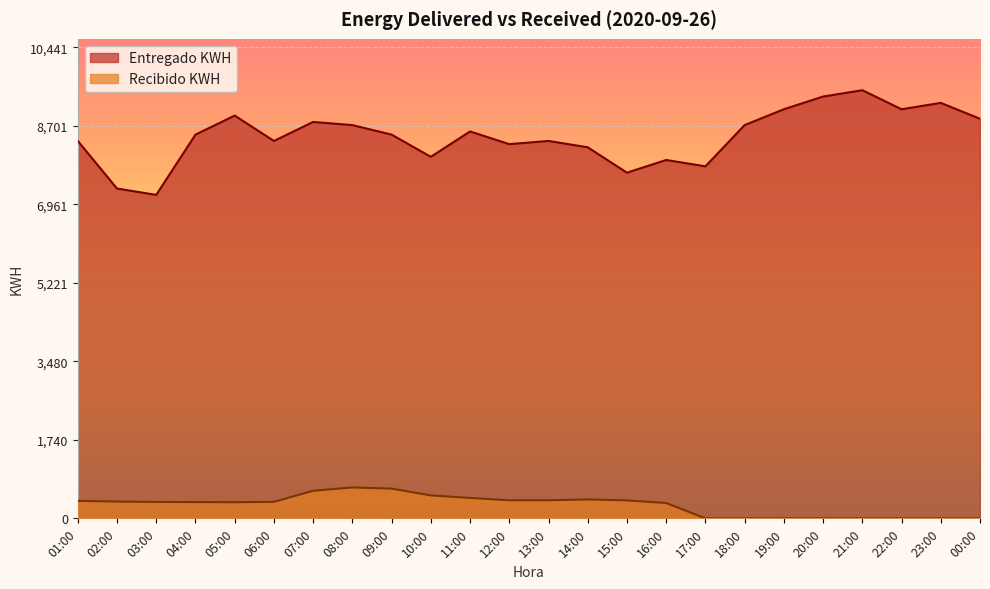

What position from the left is 21:00?

21